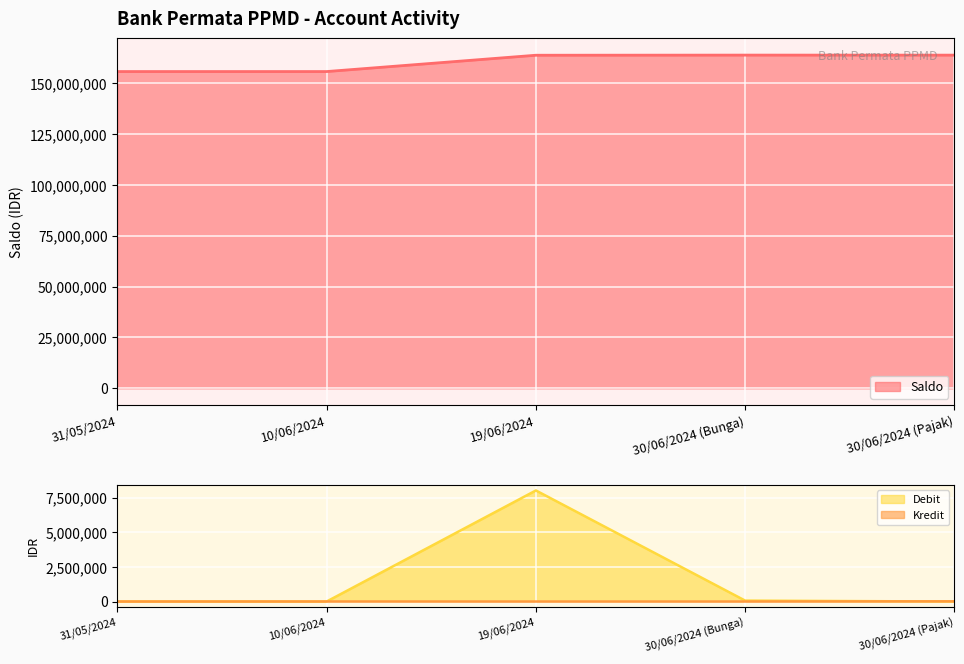

How many lines are shown in the chart?

3